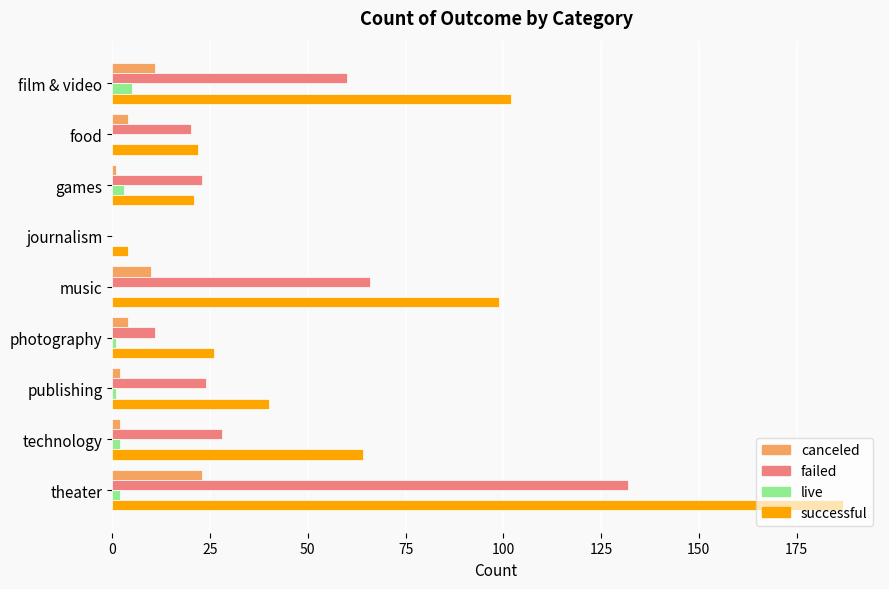

At which category is the sum across all series the highest?

theater